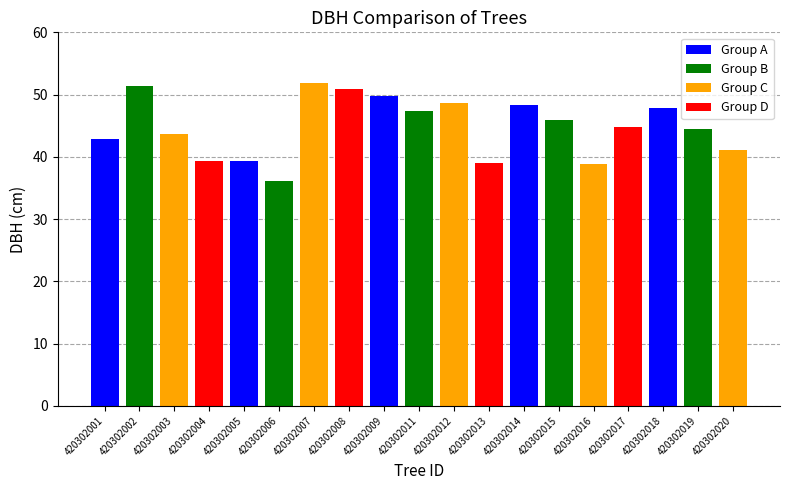

What is the sum of the values at 420302004 and 420302001?

82.2